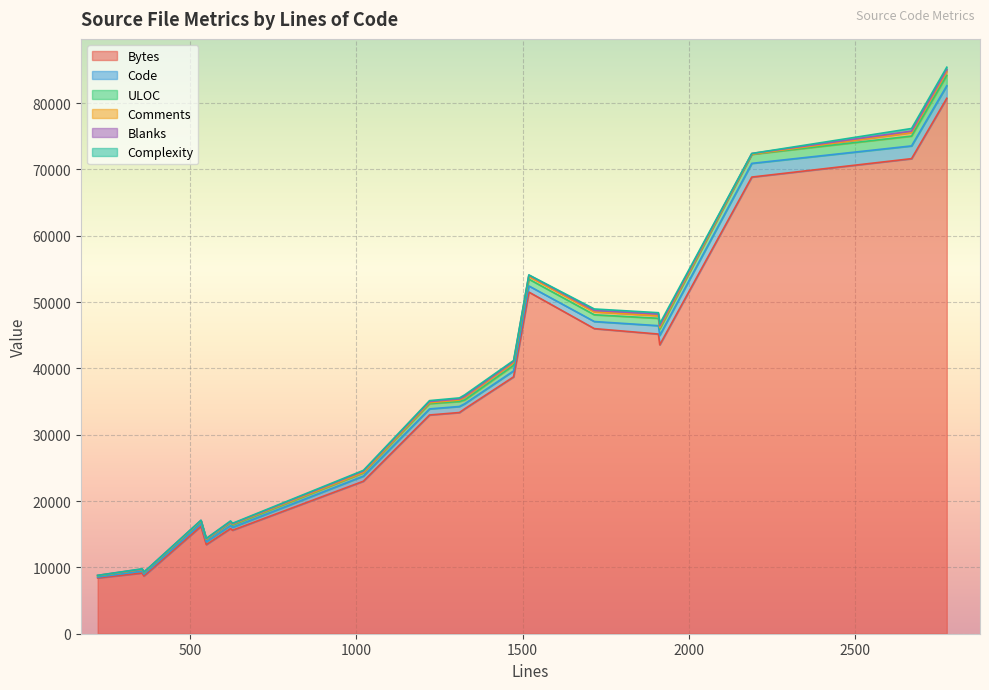

How many data points in ULOC are less than 747?

10